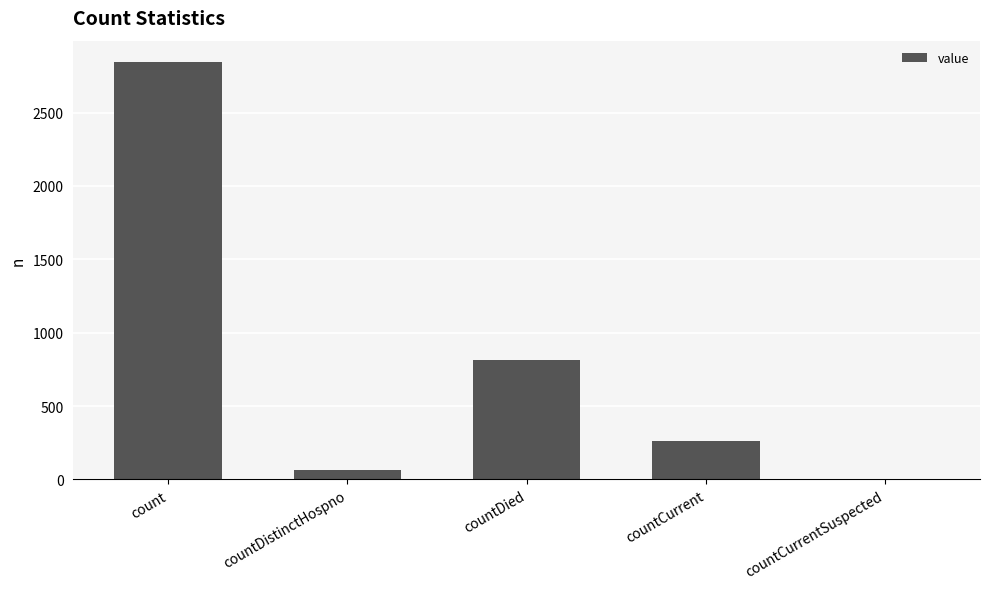

What is the sum of all values?

3990